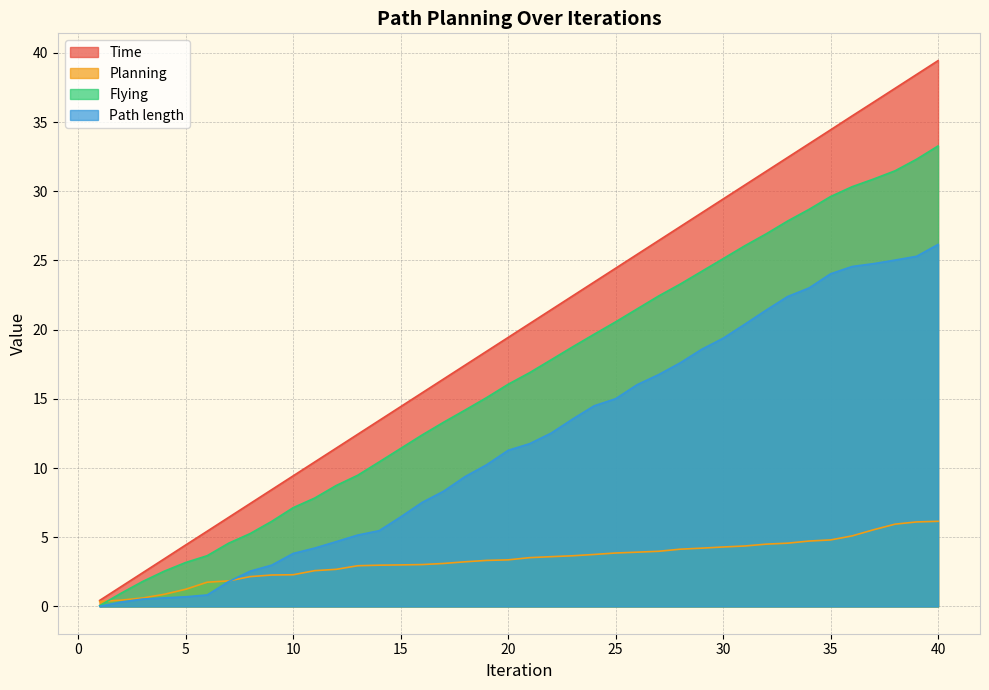

Rank the categories by Path length value from highest to lowest.

40, 39, 38, 37, 36, 35, 34, 33, 32, 31, 30, 29, 28, 27, 26, 25, 24, 23, 22, 21, 20, 19, 18, 17, 16, 15, 14, 13, 12, 11, 10, 9, 8, 7, 6, 5, 4, 3, 2, 1